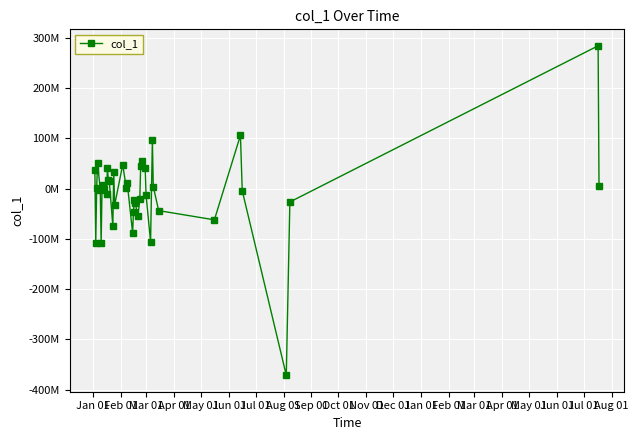

Is this an area chart (filled region under the line)?

No